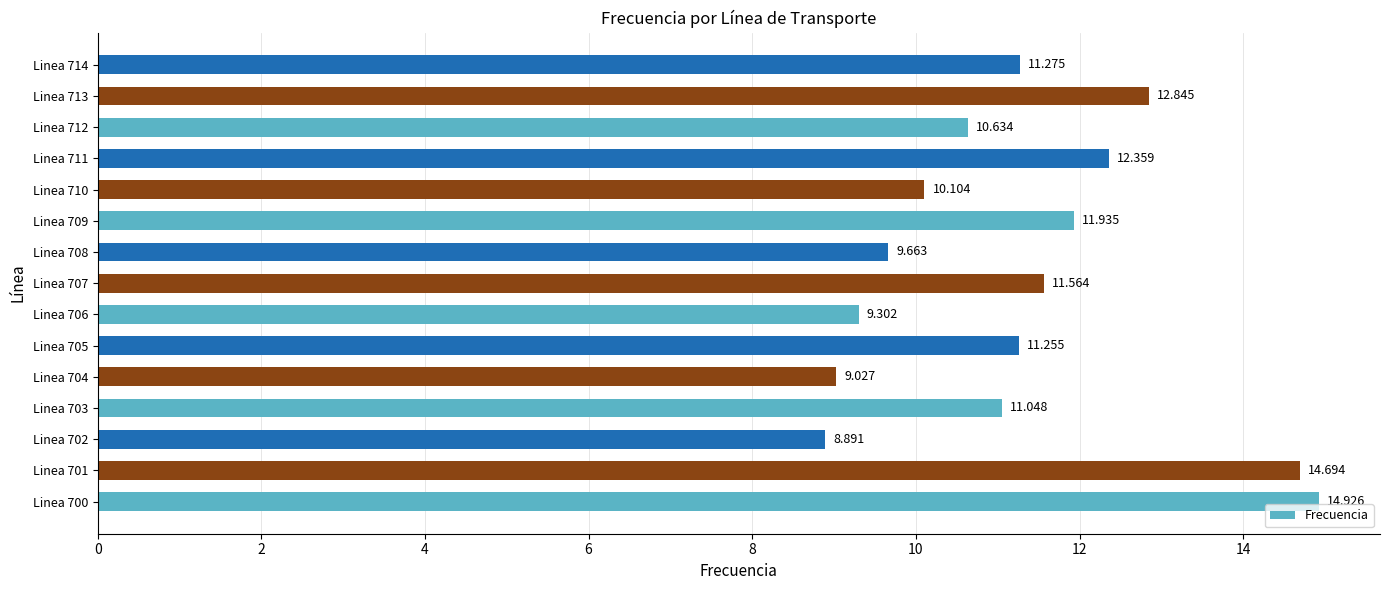

How many bars are there in total?

15